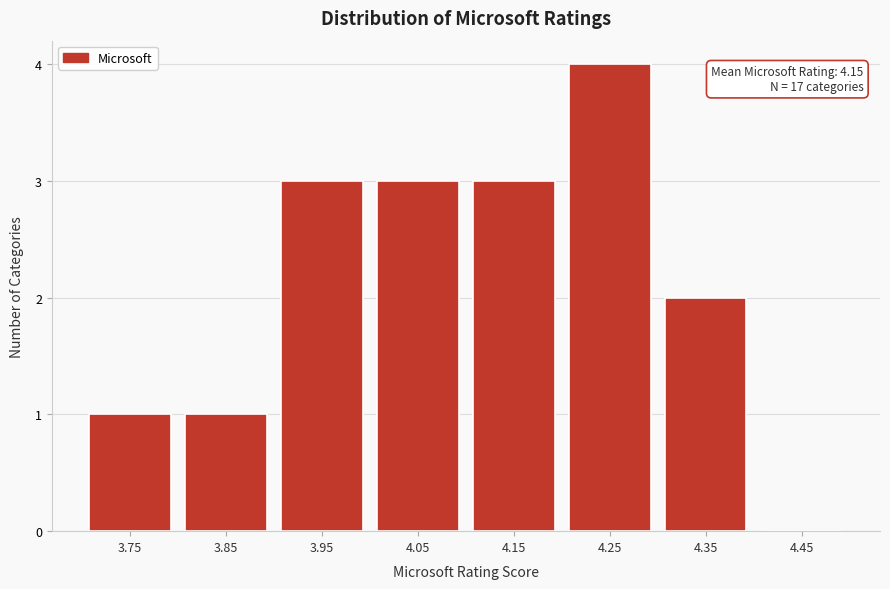

Reading left to right, what are all the values shown in this chart?

3.75=1	3.85=1	3.95=3	4.05=3	4.15=3	4.25=4	4.35=2	4.45=0